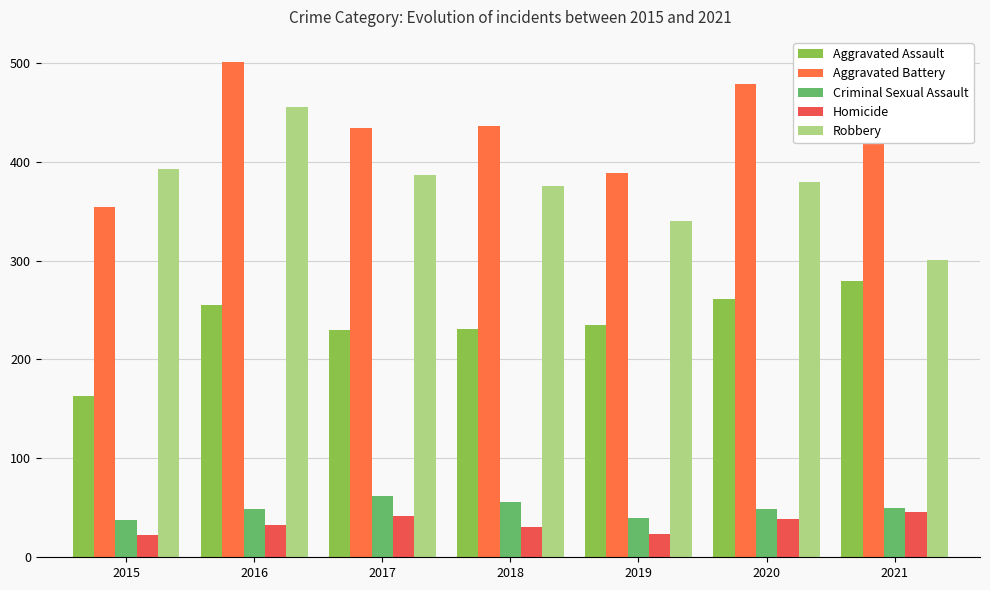

How many bars are there in each group?

5